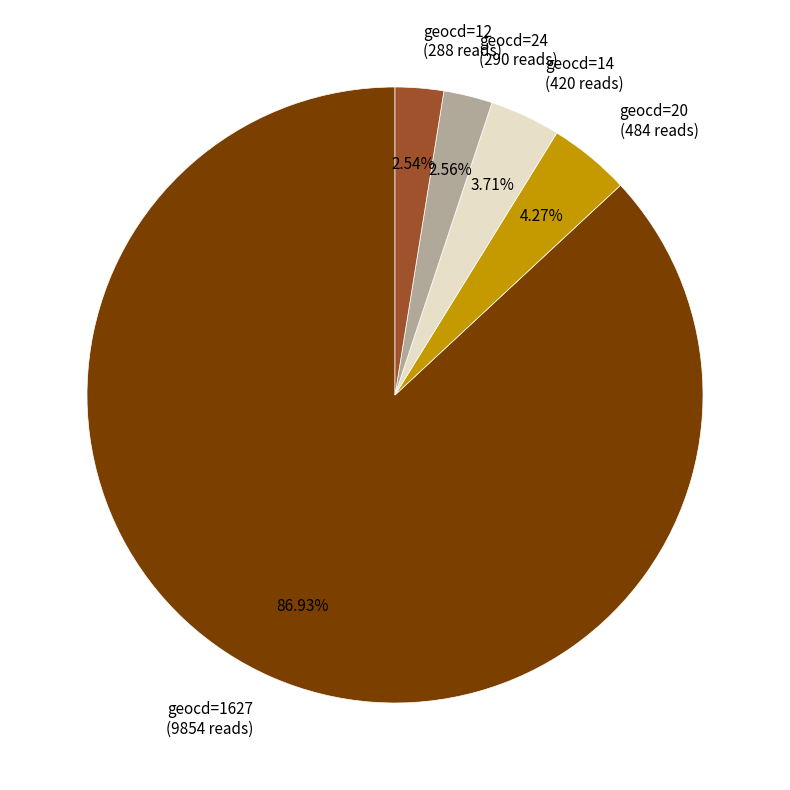

Does geocd=1627 (9854 reads) represent more than half of the total?

Yes